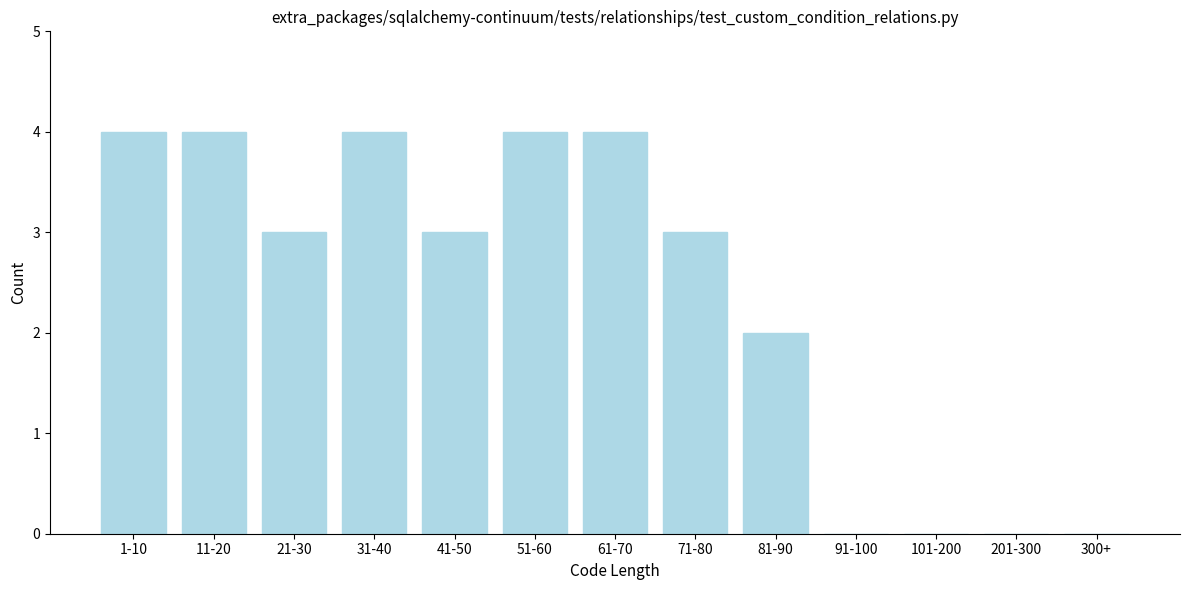

Reading left to right, what are all the values shown in this chart?

1-10=4	11-20=4	21-30=3	31-40=4	41-50=3	51-60=4	61-70=4	71-80=3	81-90=2	91-100=0	101-200=0	201-300=0	300+=0